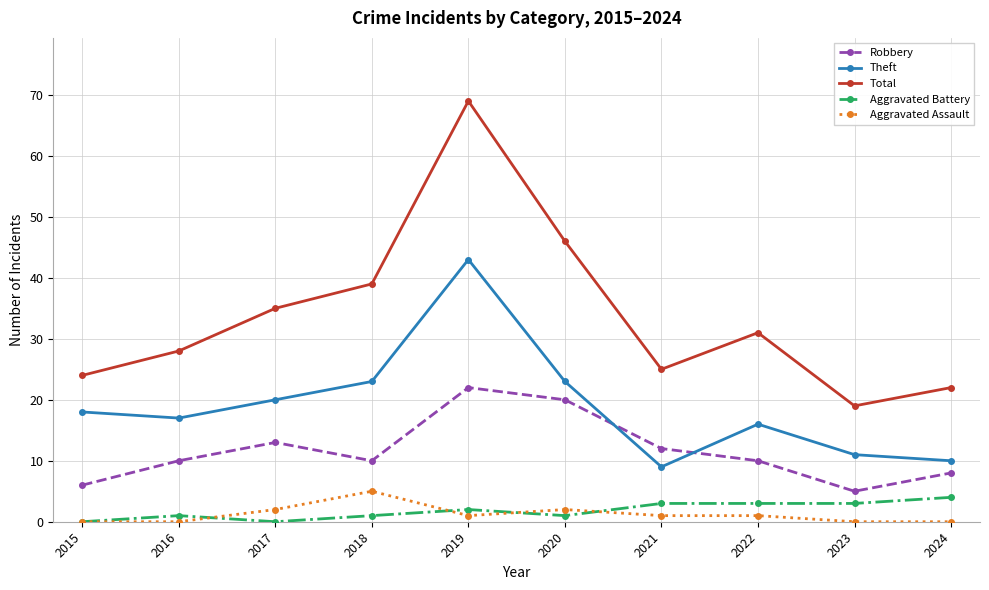

What is the minimum value for Total?

19